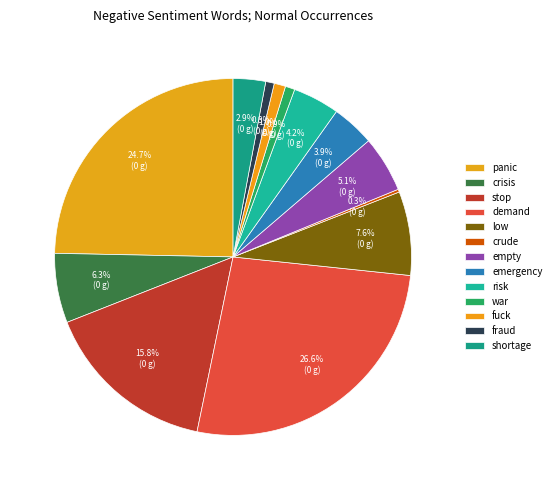

Approximately how many times larger is the value at fraud compared to crude?

3.0